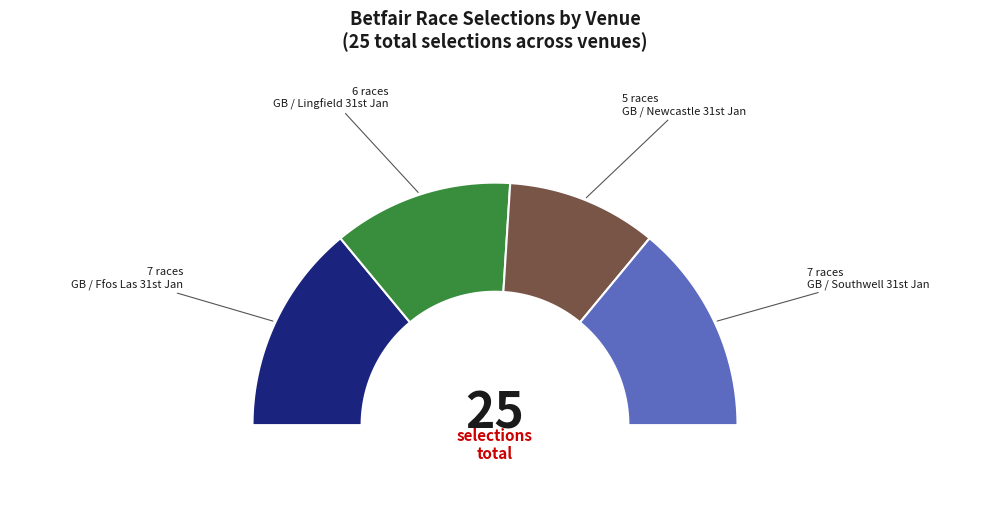

To the nearest percent, what is the difference between the largest and smallest slice percentages?

8%